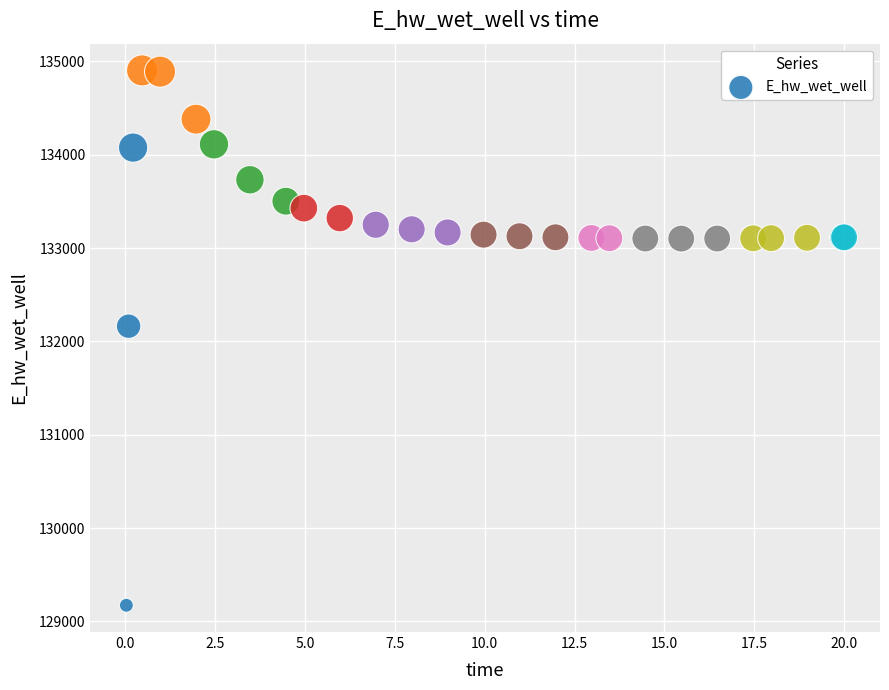

What Y value in the scatter plot is closest to 132037?

132162.6